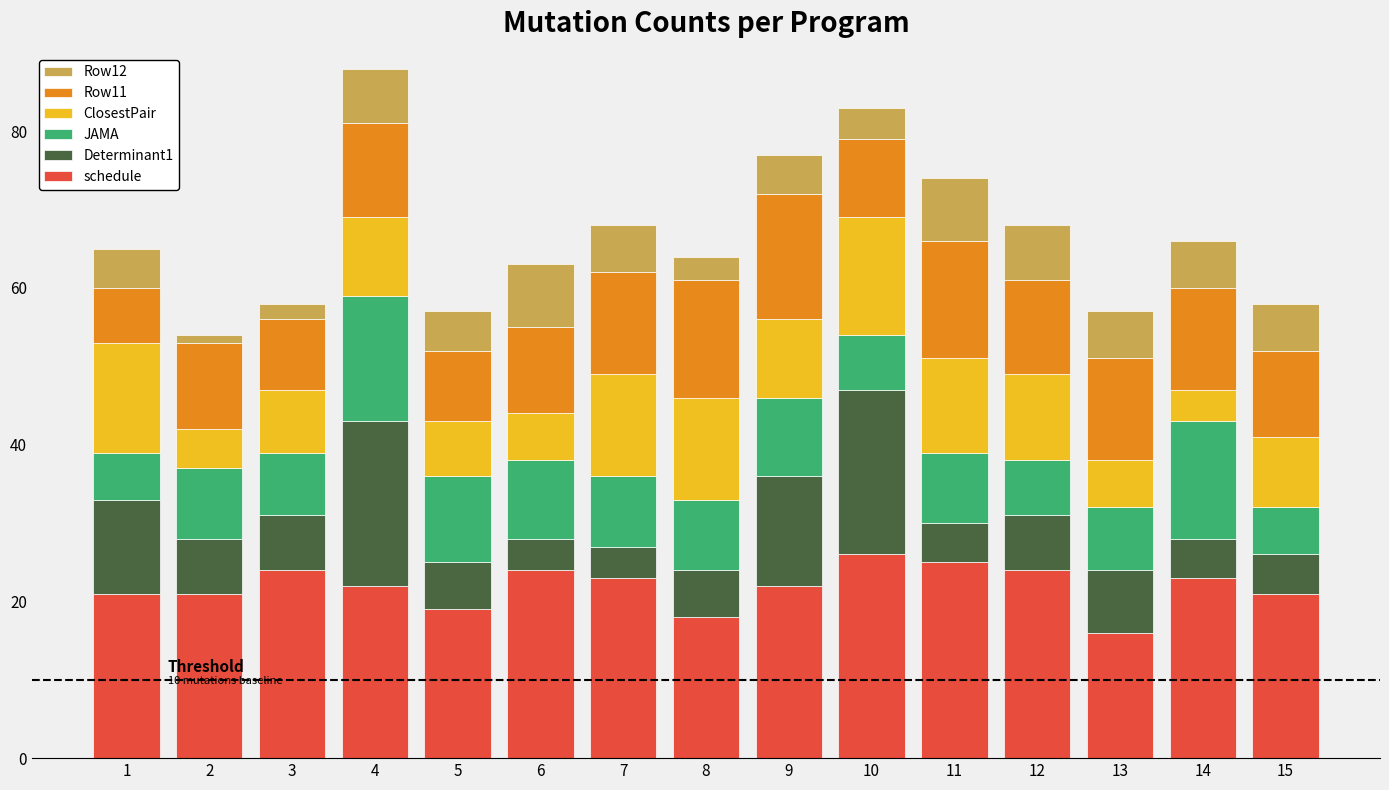

The value of schedule at 11 is 25. True or false?

True